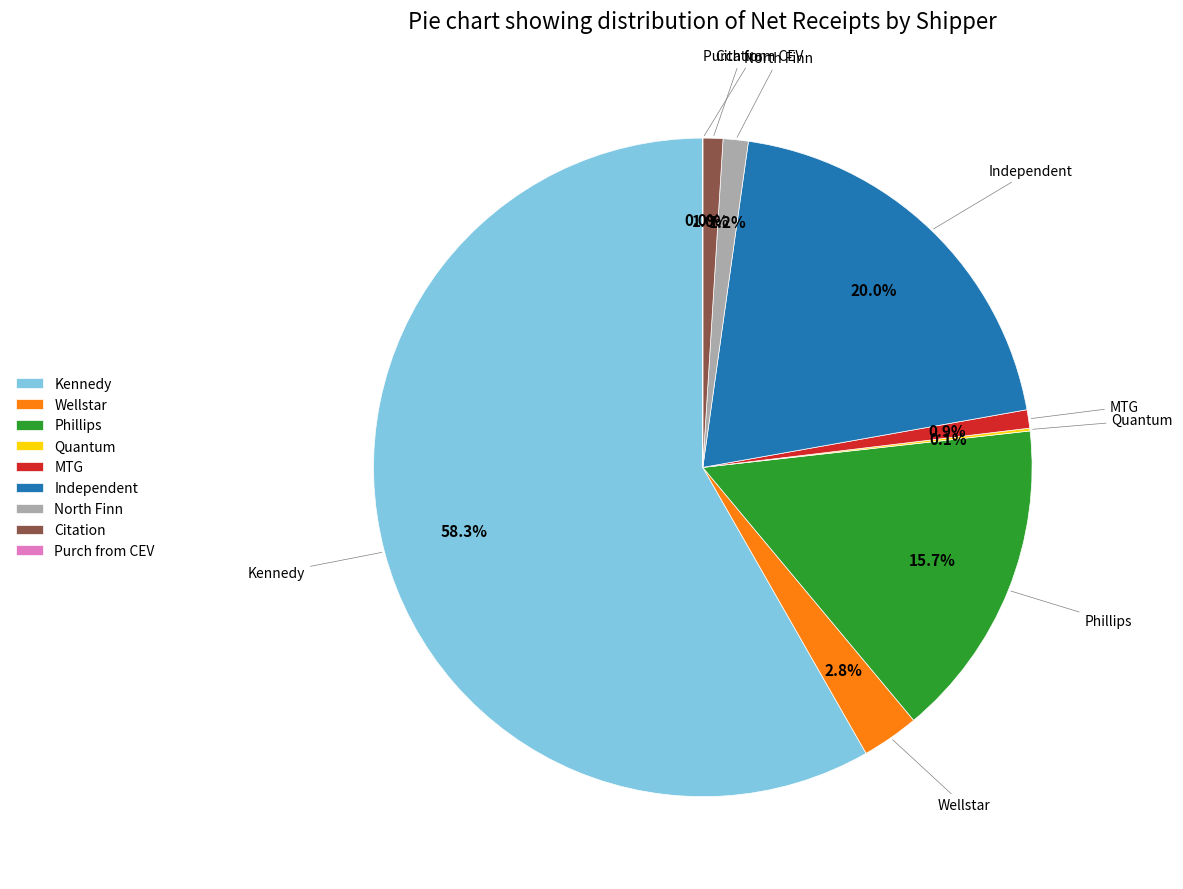

How much of the chart is everything except Wellstar?

97.2%